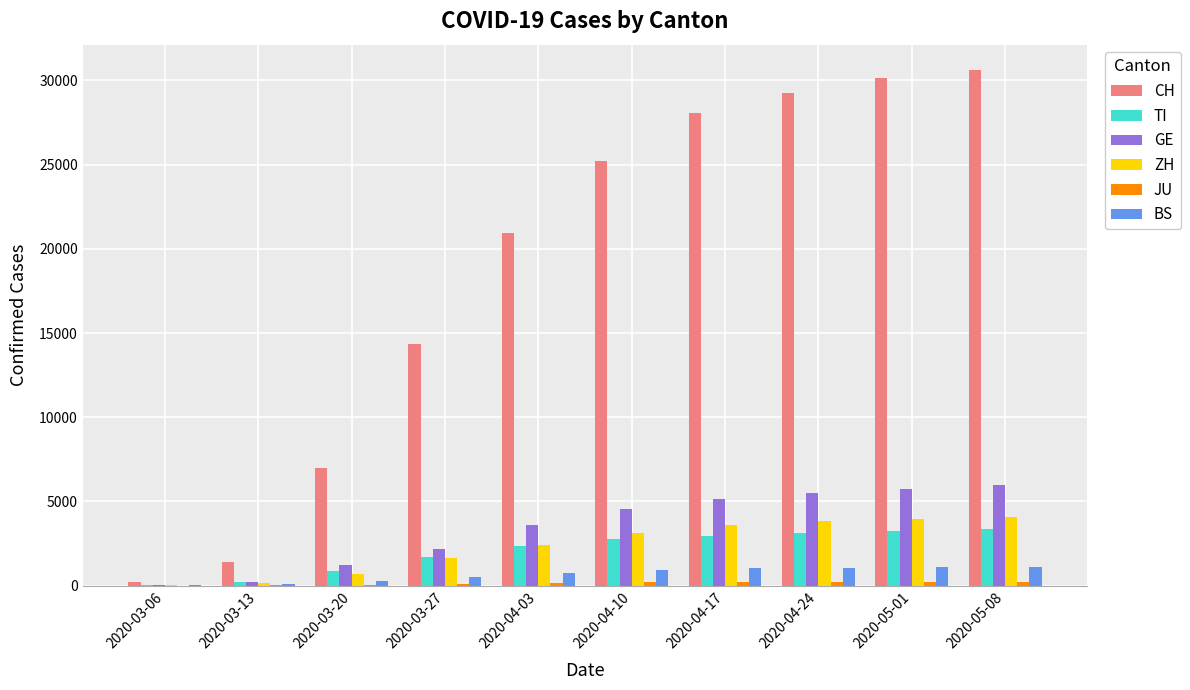

What is the sum of all ZH values?

23492